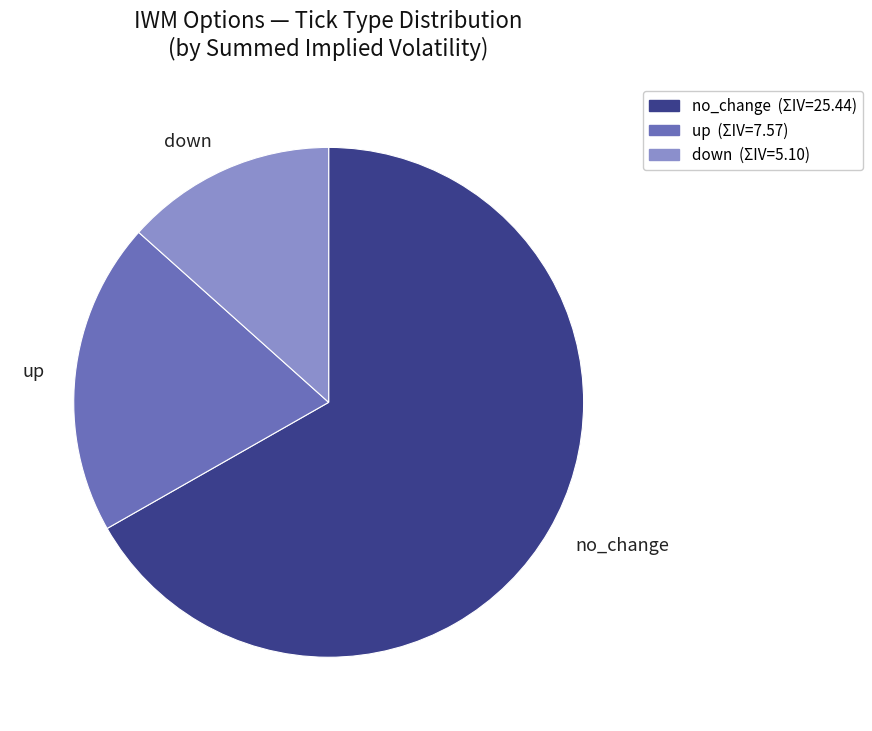

Does down account for over 50% of the chart?

No